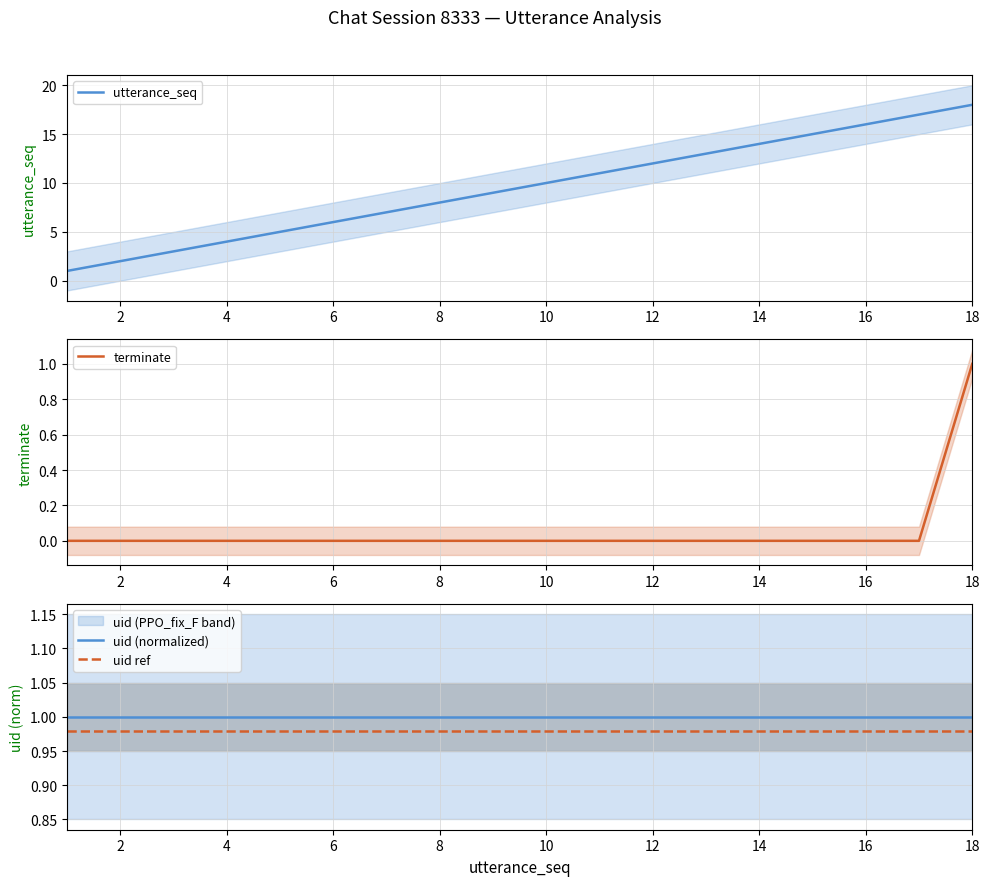

List the series in order of their peak value, lowest first.

uid ref, terminate, uid (normalized), utterance_seq